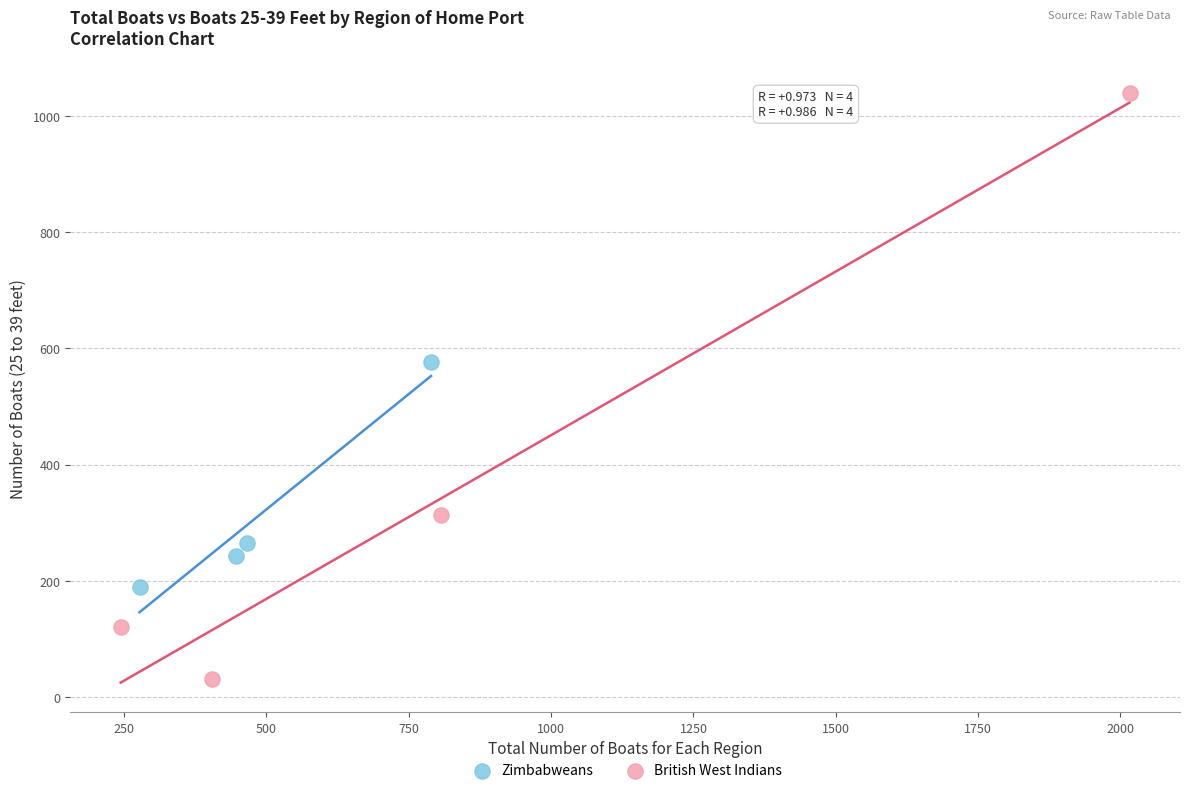

Which series reaches the maximum Y coordinate?

British West Indians